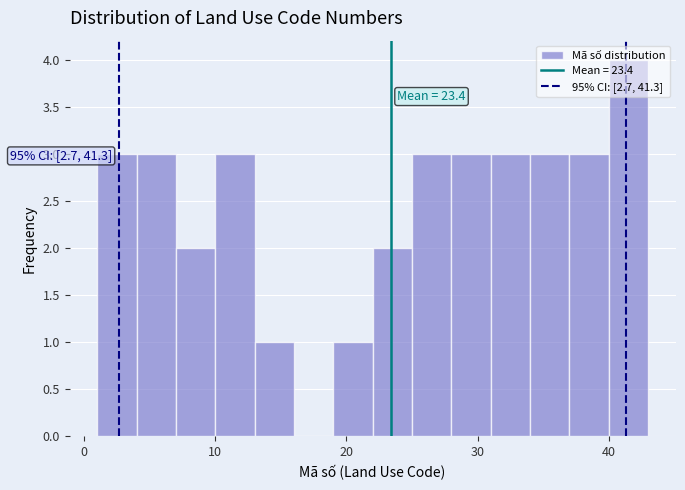

Read against the x-axis, roughly where is the centre of the tallest bar?

42